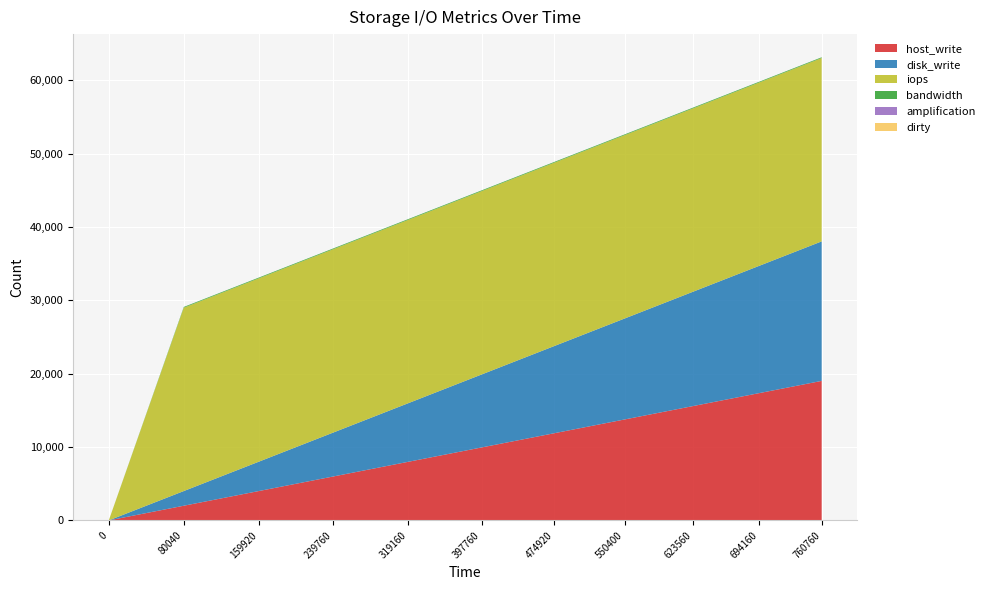

Reading right to left, what are all the values shown in this chart?

host_write: 760760=19019.0	694160=17354.0	623560=15589.0	550400=13760.0	474920=11873.0	397760=9944.0	319160=7979.0	239760=5994.0	159920=3998.0	80040=2001.0	0=0.0
disk_write: 760760=19019.0	694160=17354.0	623560=15589.0	550400=13760.0	474920=11873.0	397760=9944.0	319160=7979.0	239760=5994.0	159920=3998.0	80040=2001.0	0=0.0
iops: 760760=25000.0	694160=25000.0	623560=25000.0	550400=25000.0	474920=25000.0	397760=25000.0	319160=25000.0	239760=25000.0	159920=25000.0	80040=25000.0	0=0.0
bandwidth: 760760=97.7	694160=97.7	623560=97.7	550400=97.7	474920=97.7	397760=97.7	319160=97.7	239760=97.7	159920=97.7	80040=97.7	0=0.0
amplification: 760760=1.0	694160=1.0	623560=1.0	550400=1.0	474920=1.0	397760=1.0	319160=1.0	239760=1.0	159920=1.0	80040=1.0	0=0.0
dirty: 760760=1.0	694160=1.0	623560=1.0	550400=1.0	474920=1.0	397760=1.0	319160=1.0	239760=1.0	159920=1.0	80040=1.0	0=0.0